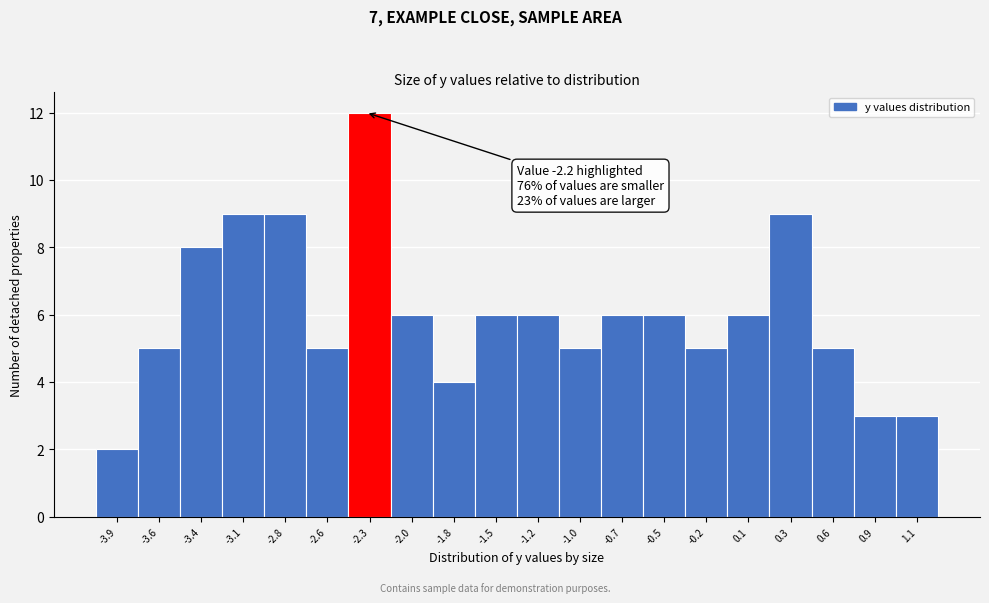

Reading left to right, what are all the values shown in this chart?

2	5	8	9	9	5	12	6	4	6	6	5	6	6	5	6	9	5	3	3